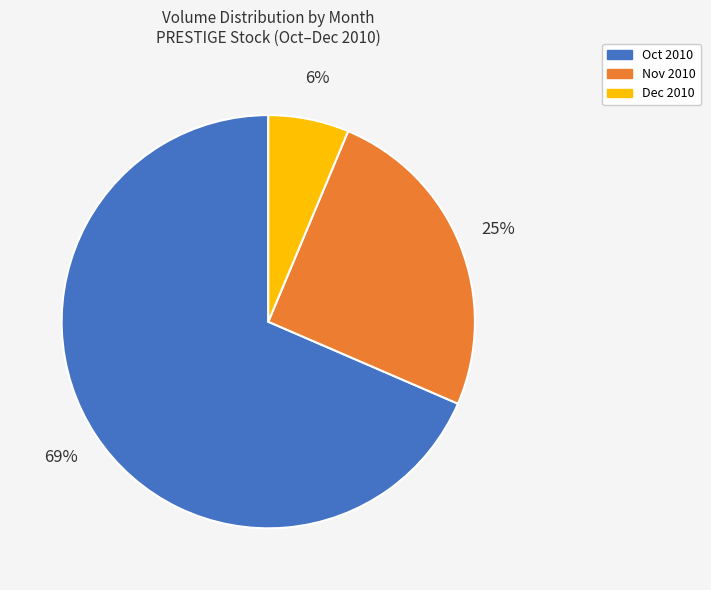

True or false: Nov 2010 accounts for 40% of the total.

False